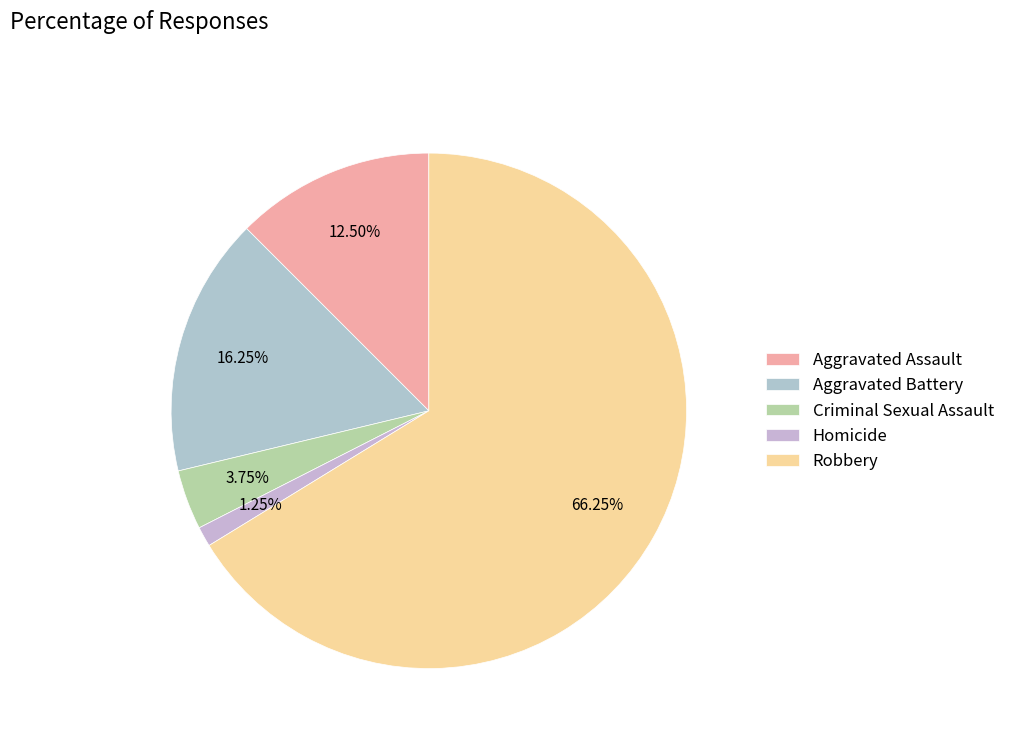

True or false: Robbery accounts for 77% of the total.

False